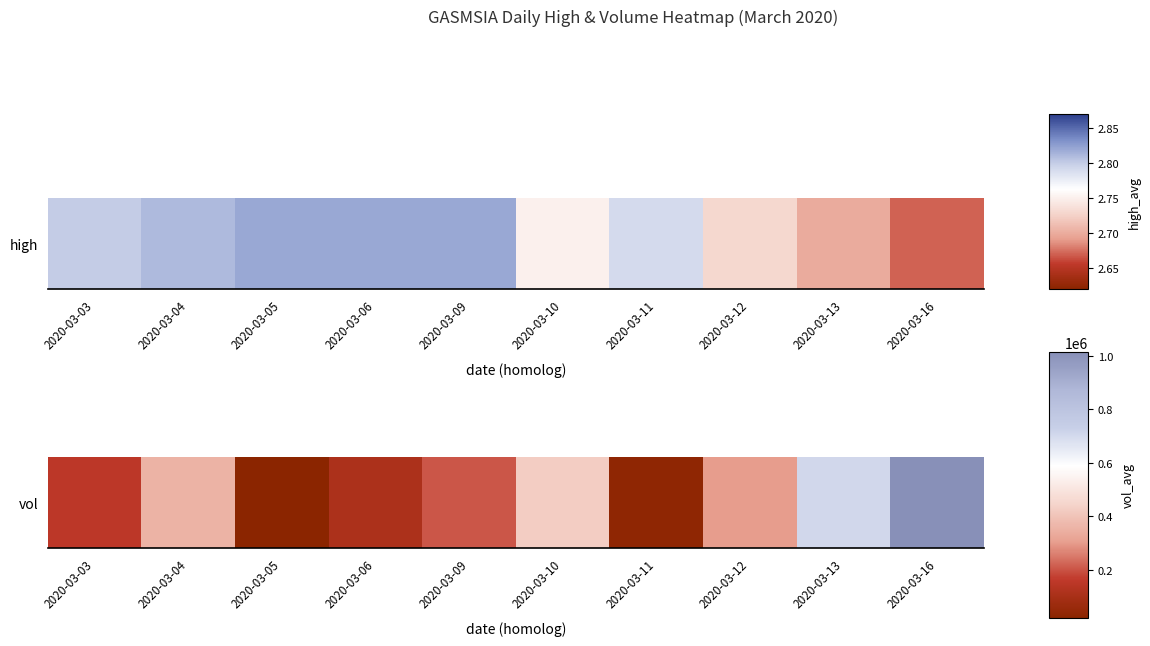

What is the average value?

331910